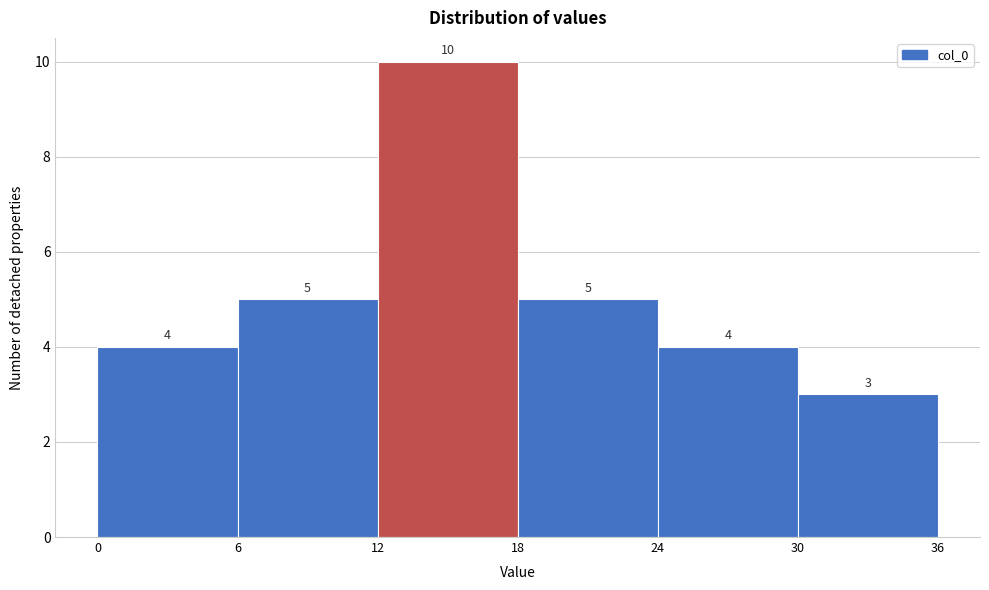

How tall is the bar that spans 24 to 30 on the x-axis?

4